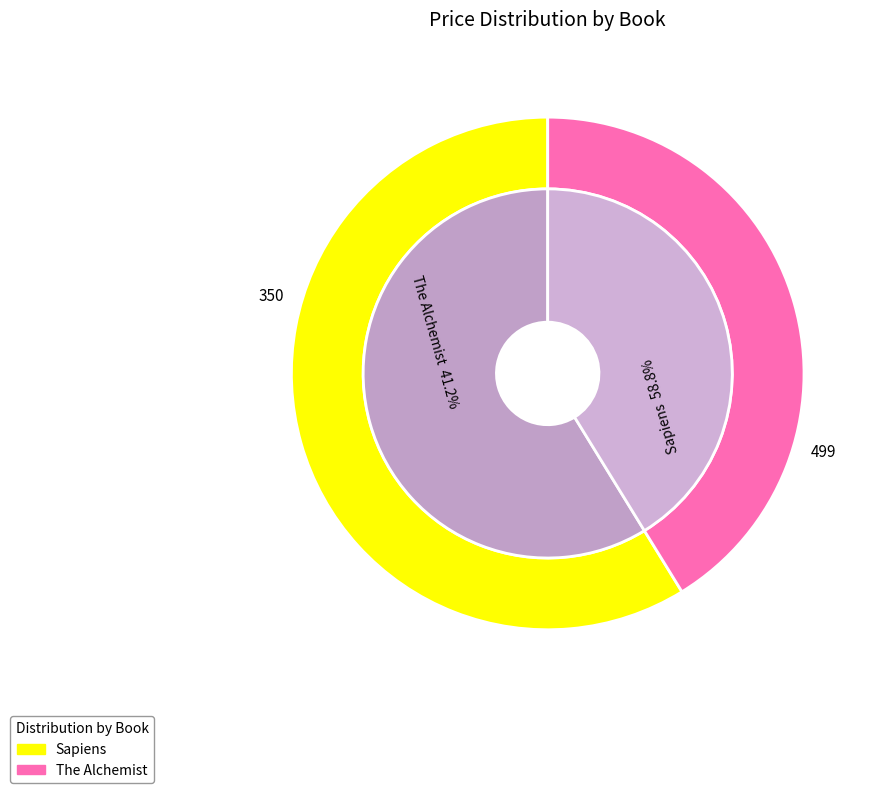

How many slices are in this pie chart?

2